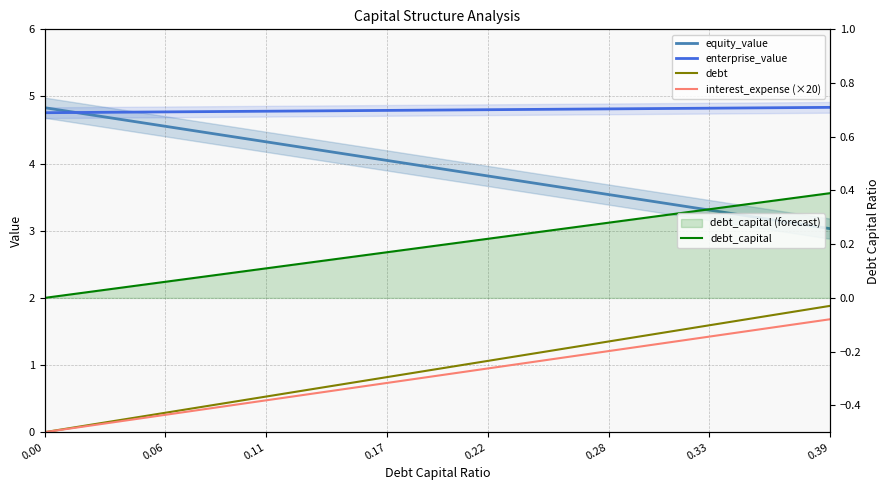

Is the value of enterprise_value at 11 greater than the value of interest_expense (×20) at 36?

Yes